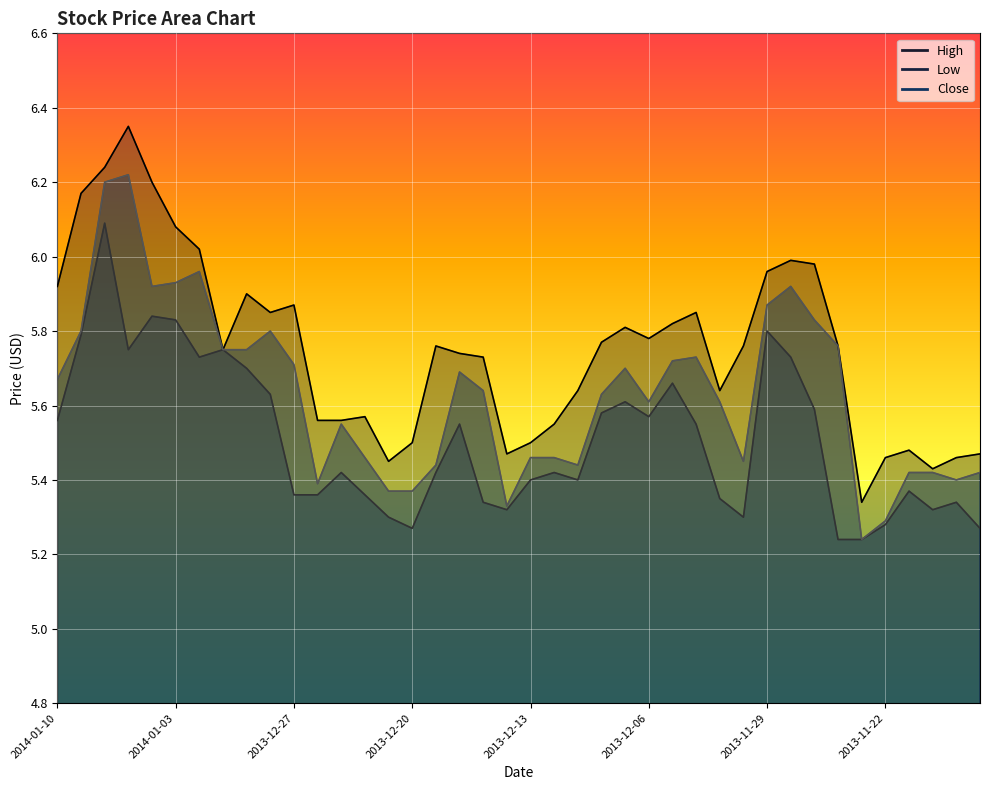

List the series in order of their overall mean, lowest first.

Low, Close, High